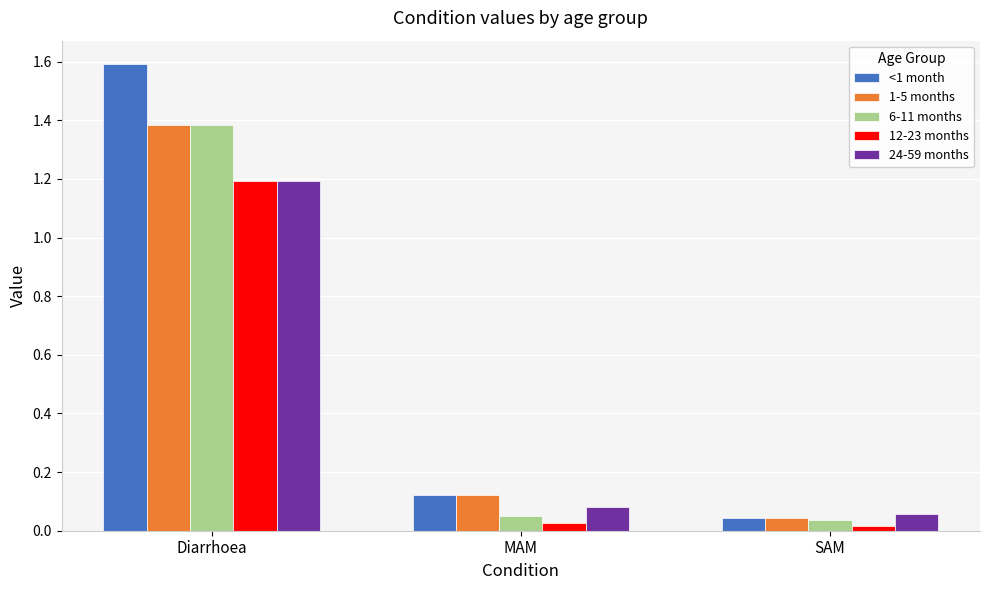

List the labels in order of 24-59 months value, largest first.

Diarrhoea, MAM, SAM